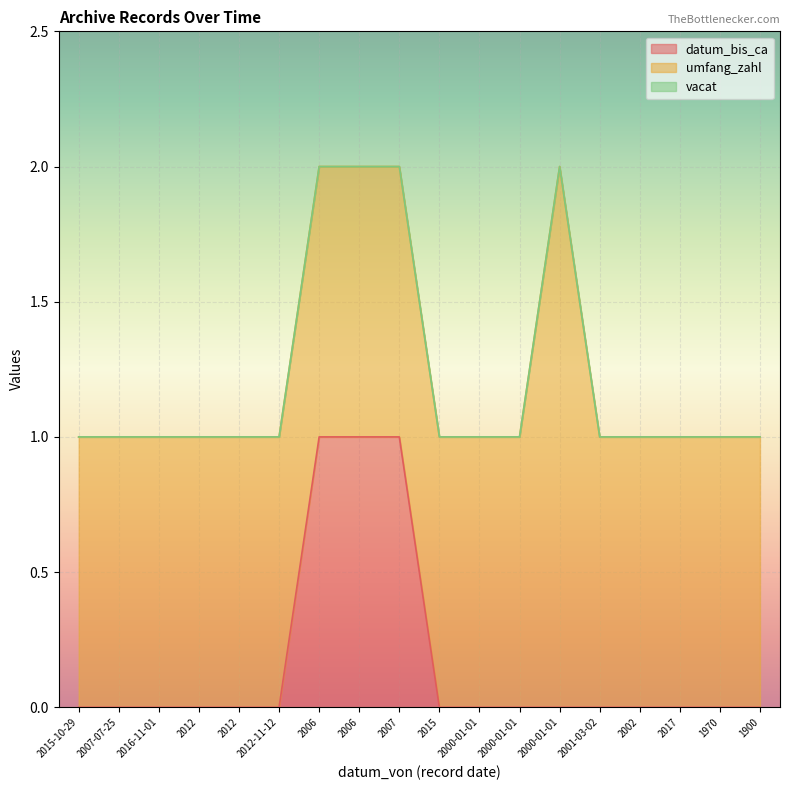

Is the value of datum_bis_ca at 2000-01-01 greater than the value of vacat at 2006?

No